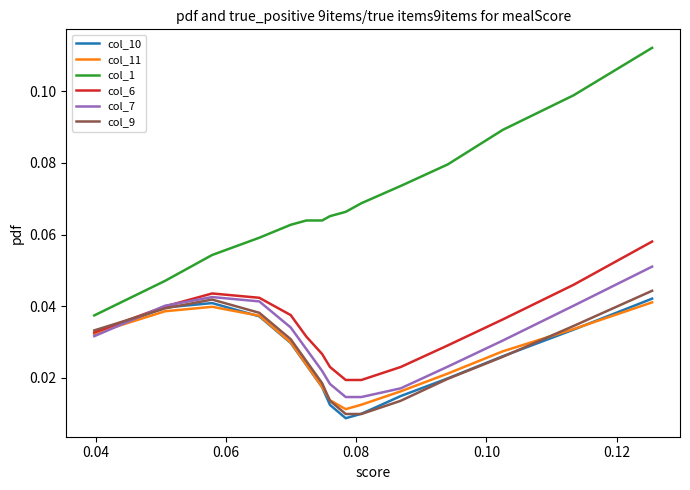

True or false: col_1 and col_6 intersect in this chart.

False